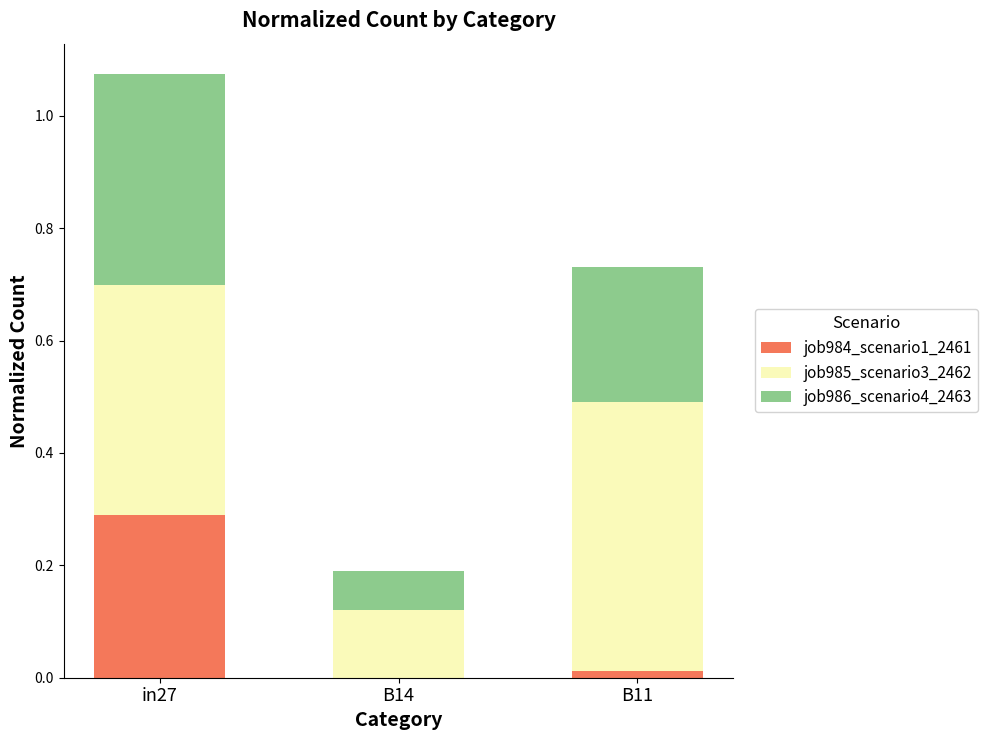

True or false: job984_scenario1_2461 has a value of -0.2 at B14.

False